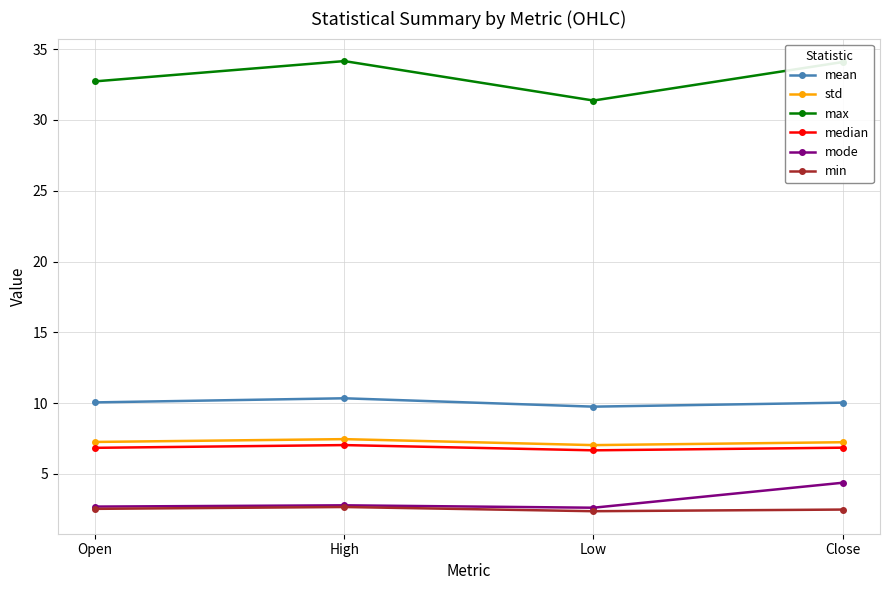

Is this an area chart (filled region under the line)?

No